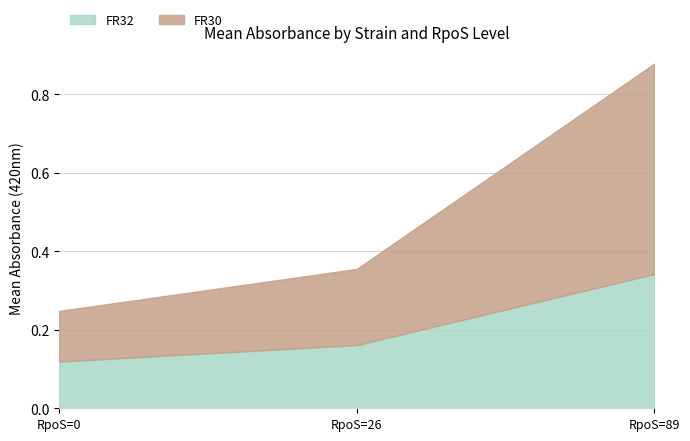

At how many categories does at least one series exceed 0?

3